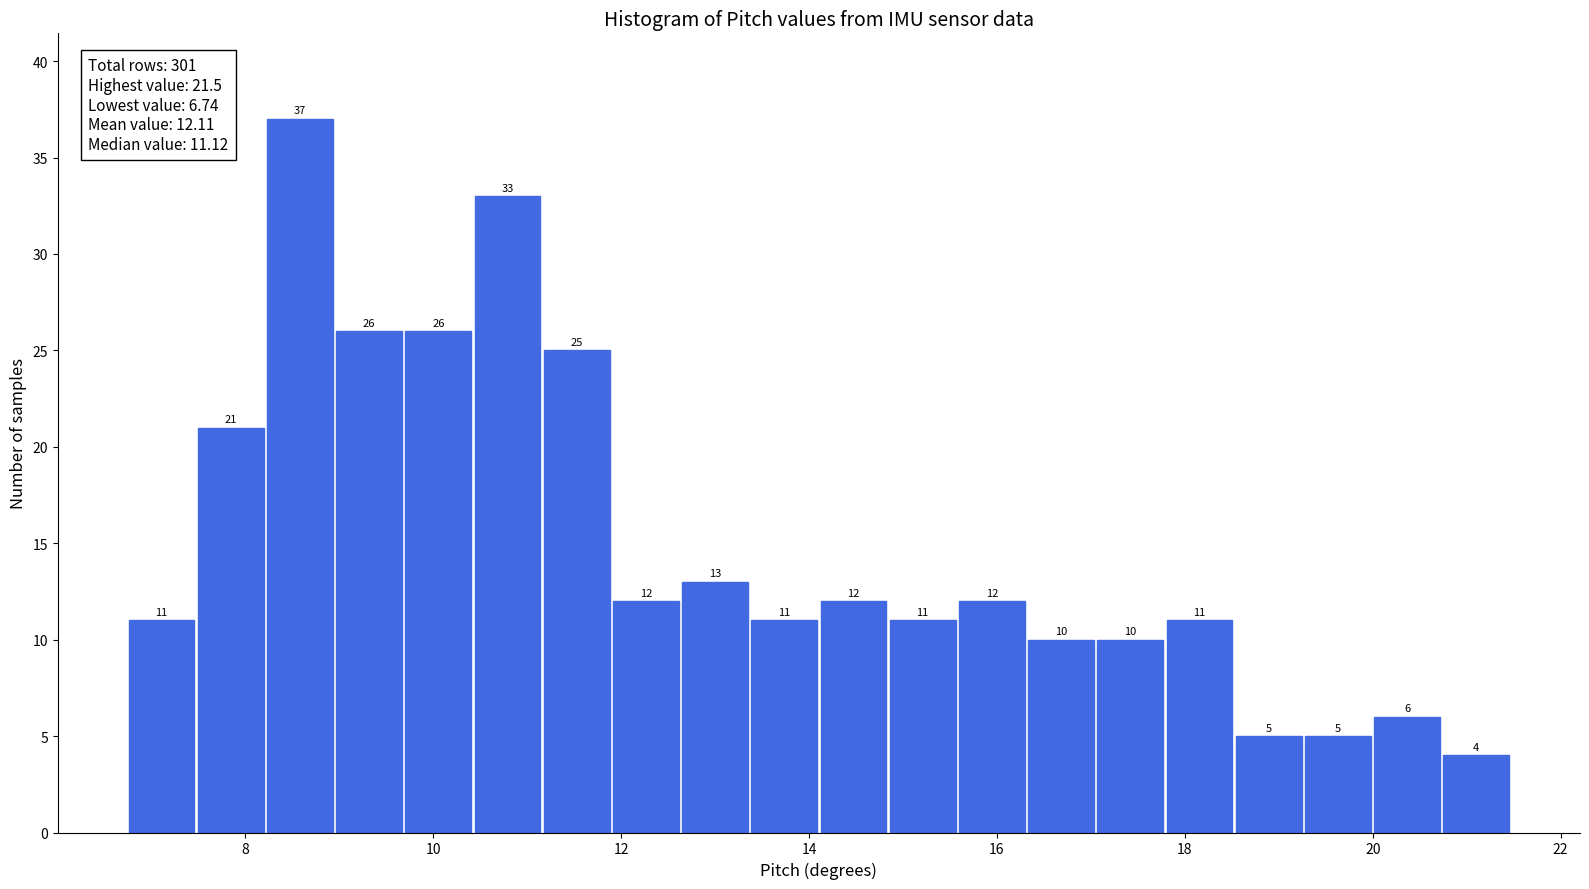

Read against the x-axis, roughly where is the centre of the tallest bar?

8.6